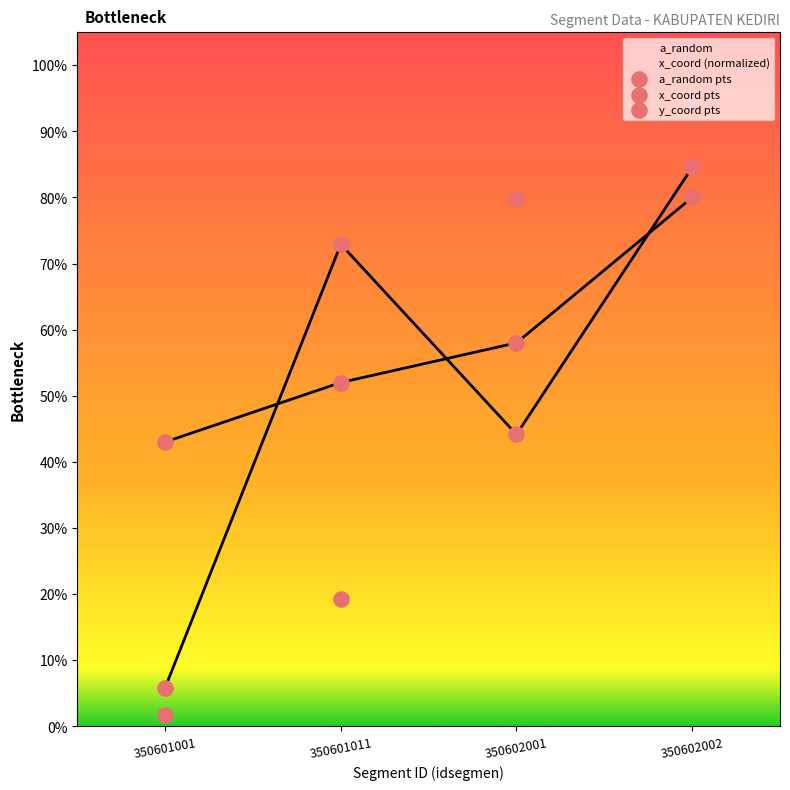

Which series has the largest total across all categories?

a_random